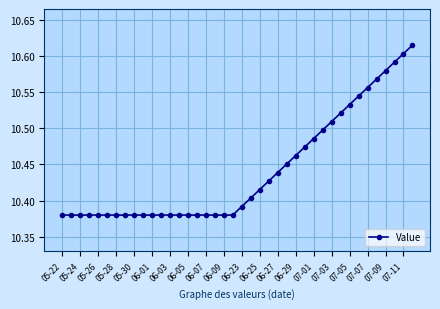

How many values are between 10 and 11?

40